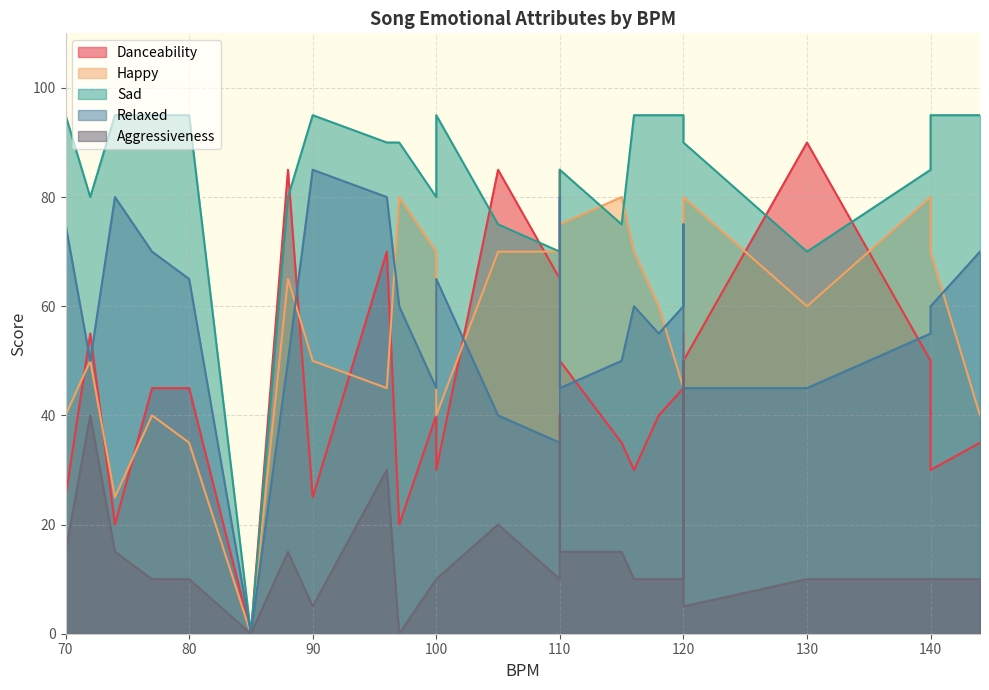

At which category does the chart reach its peak across all series?

2